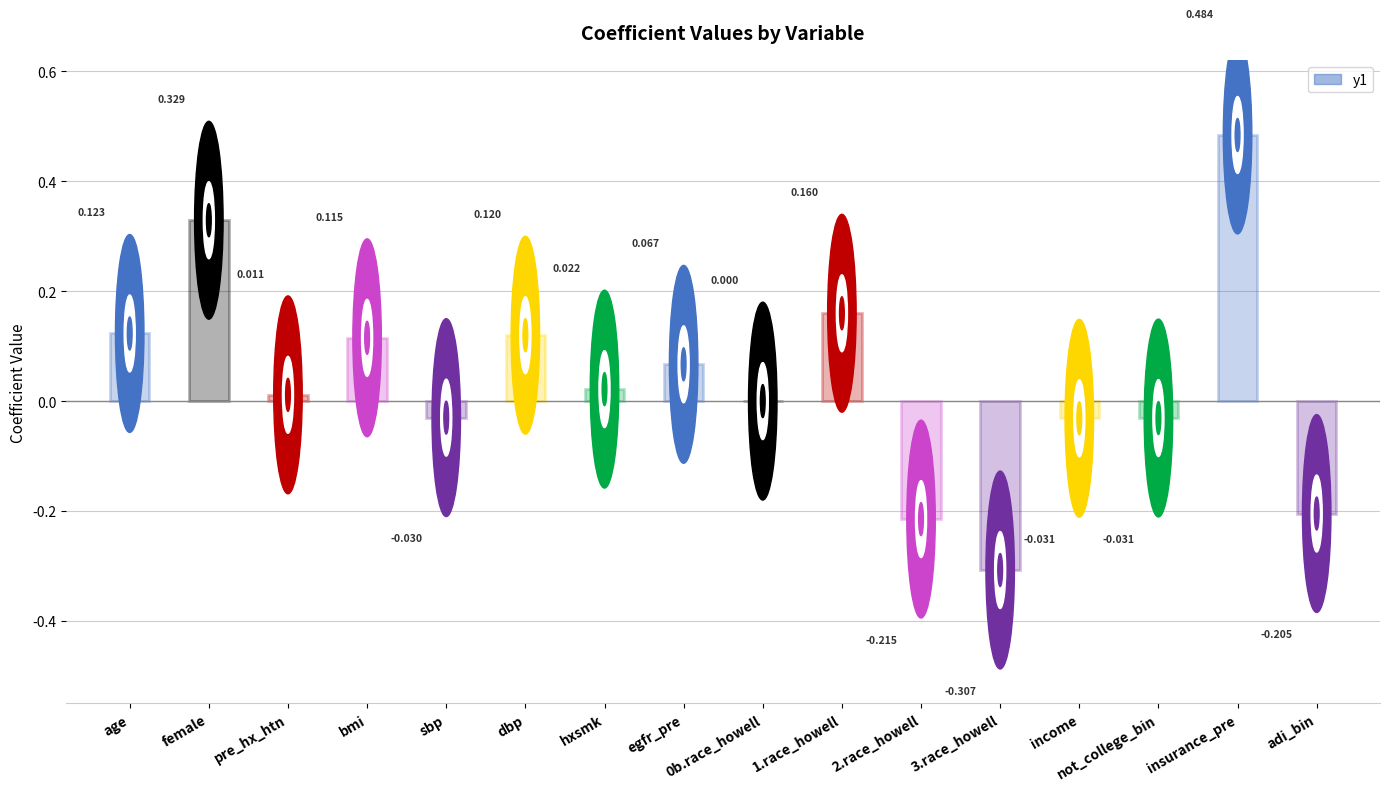

Is it true that the value at pre_hx_htn is 0.0?

False